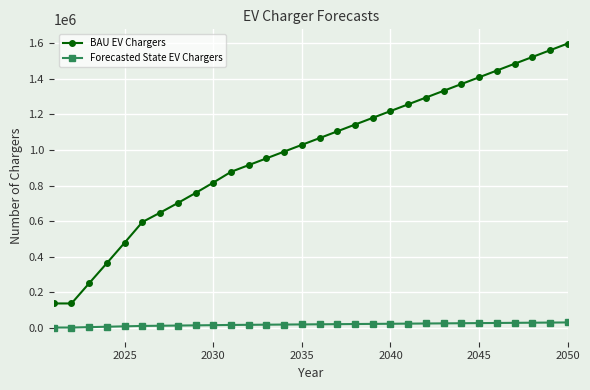

True or false: BAU EV Chargers has more than 0 points higher than both neighbors.

False